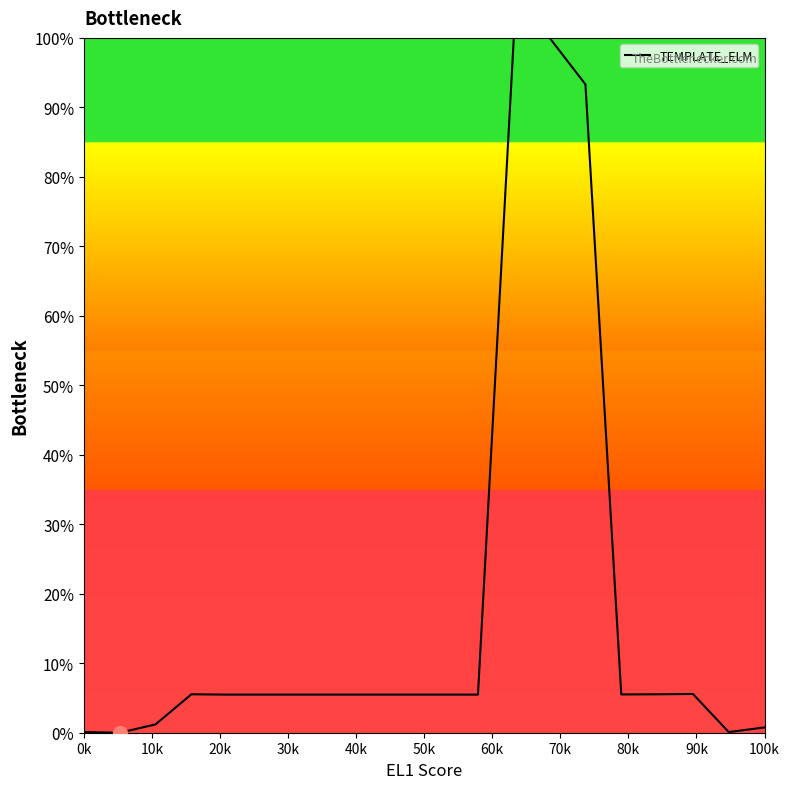

How many lines are shown in the chart?

1